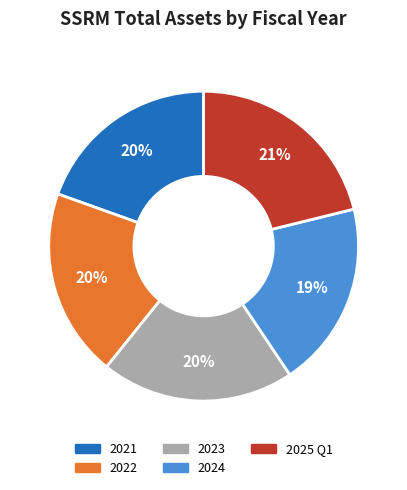

To the nearest percent, what percentage of the pie is 2022?

20%